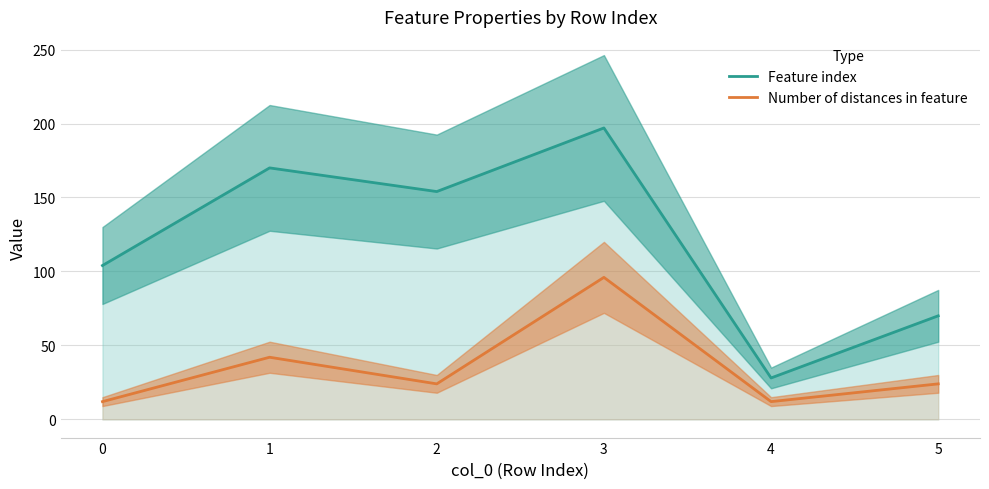

What is the difference between the maximum and second lowest values in the Feature index series?

127